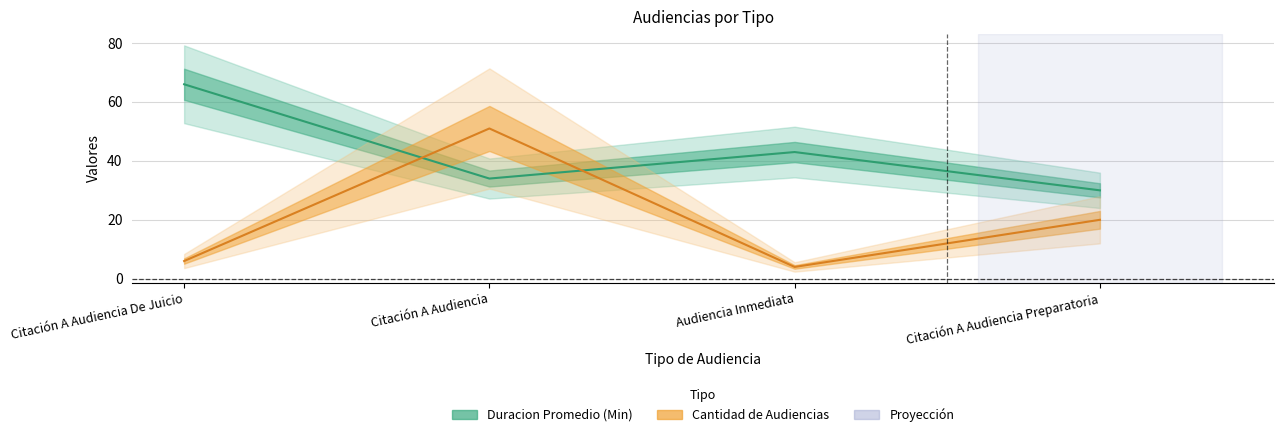

At how many categories does at least one series exceed 21?

4